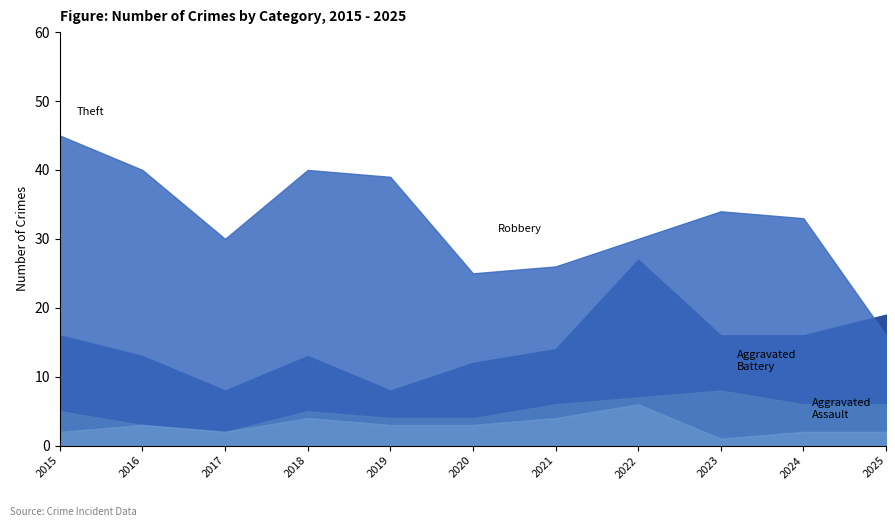

What is the value of the Theft point at the 7th from the left?

26